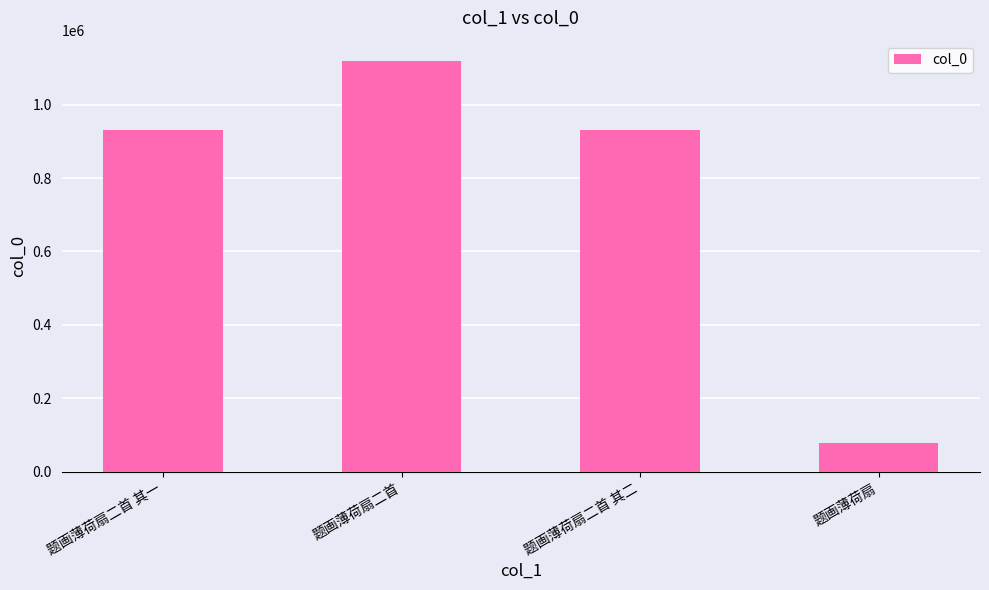

What is the sum of the values at 题画薄荷扇二首 and 题画薄荷扇二首 其二?

2048922